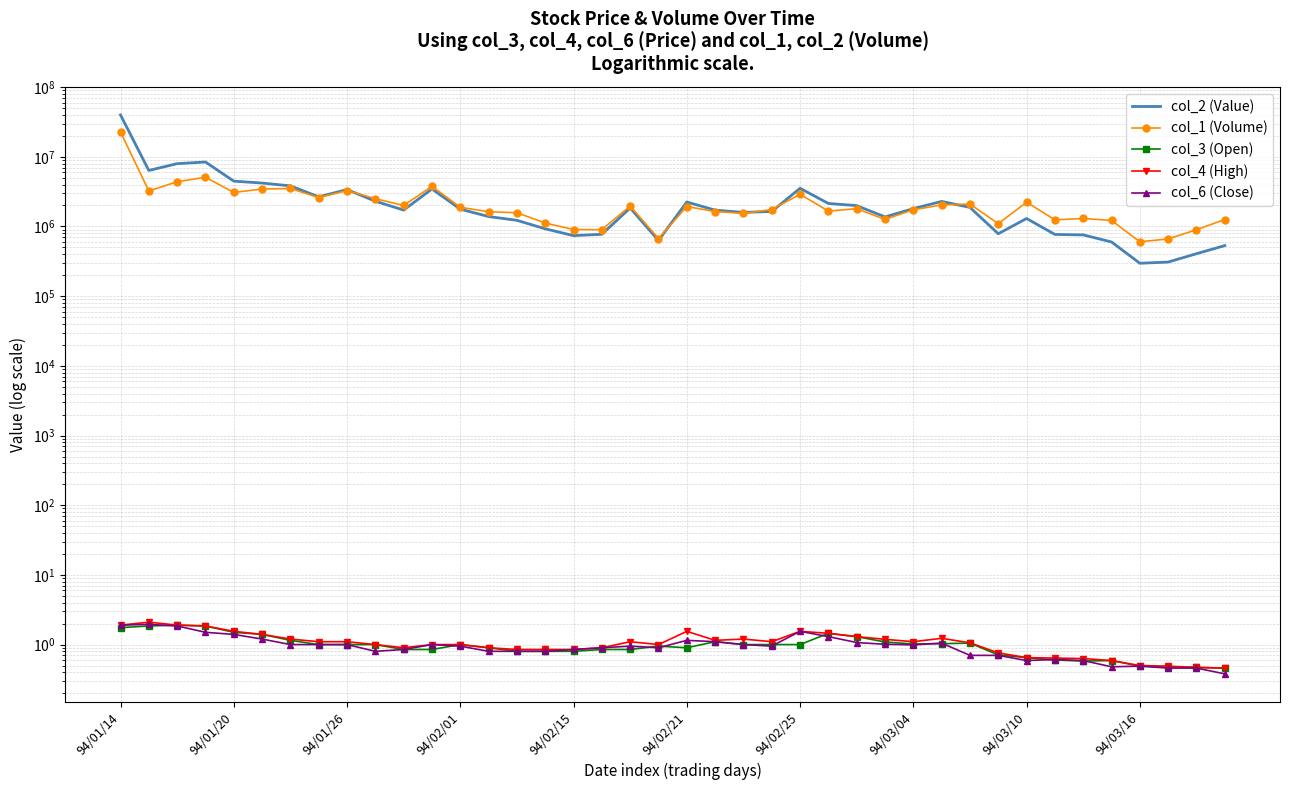

In col_2 (Value), how many points are lower than both neighbors (excluding endpoints)?

9